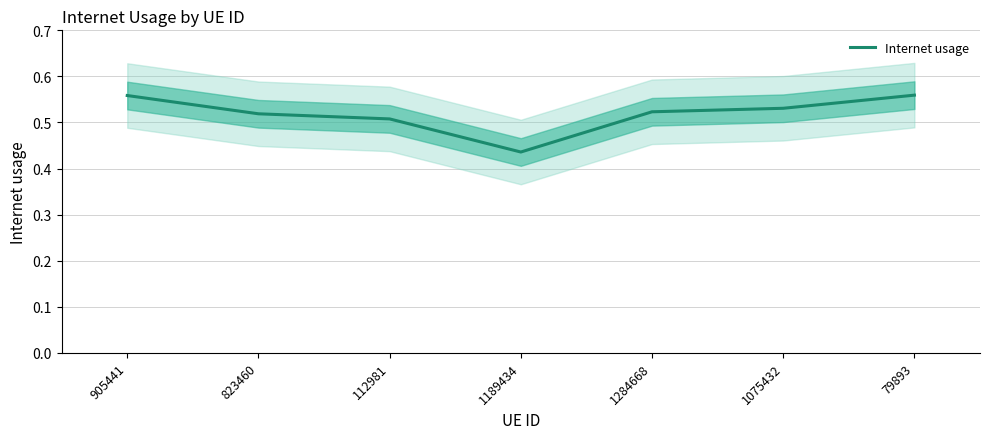

What is the label of the 5th point from the left?

1284668